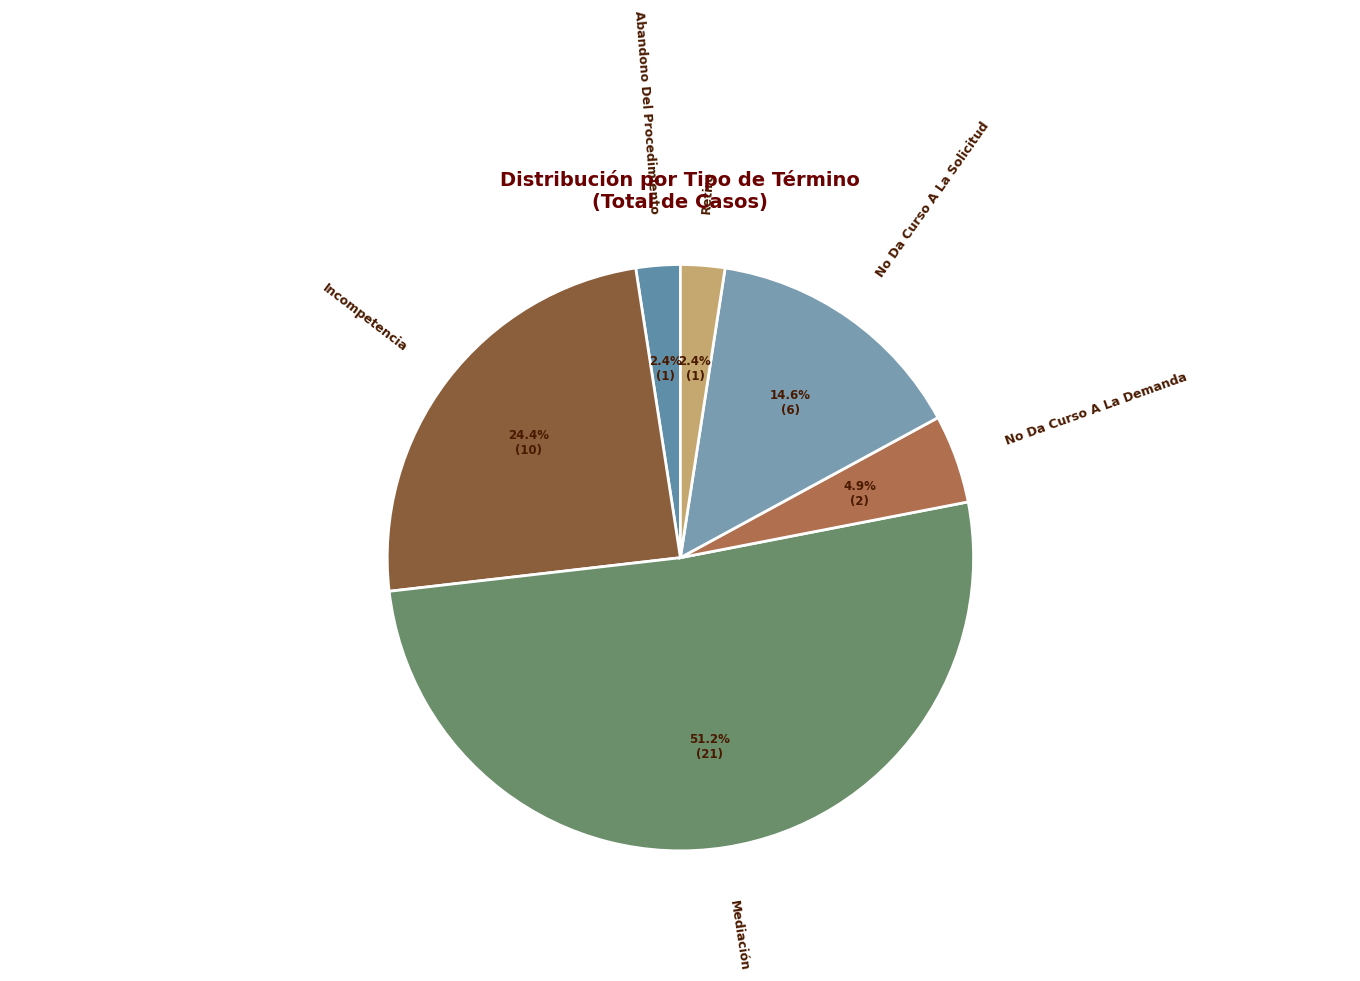

Does No Da Curso A La Demanda account for over 50% of the chart?

No